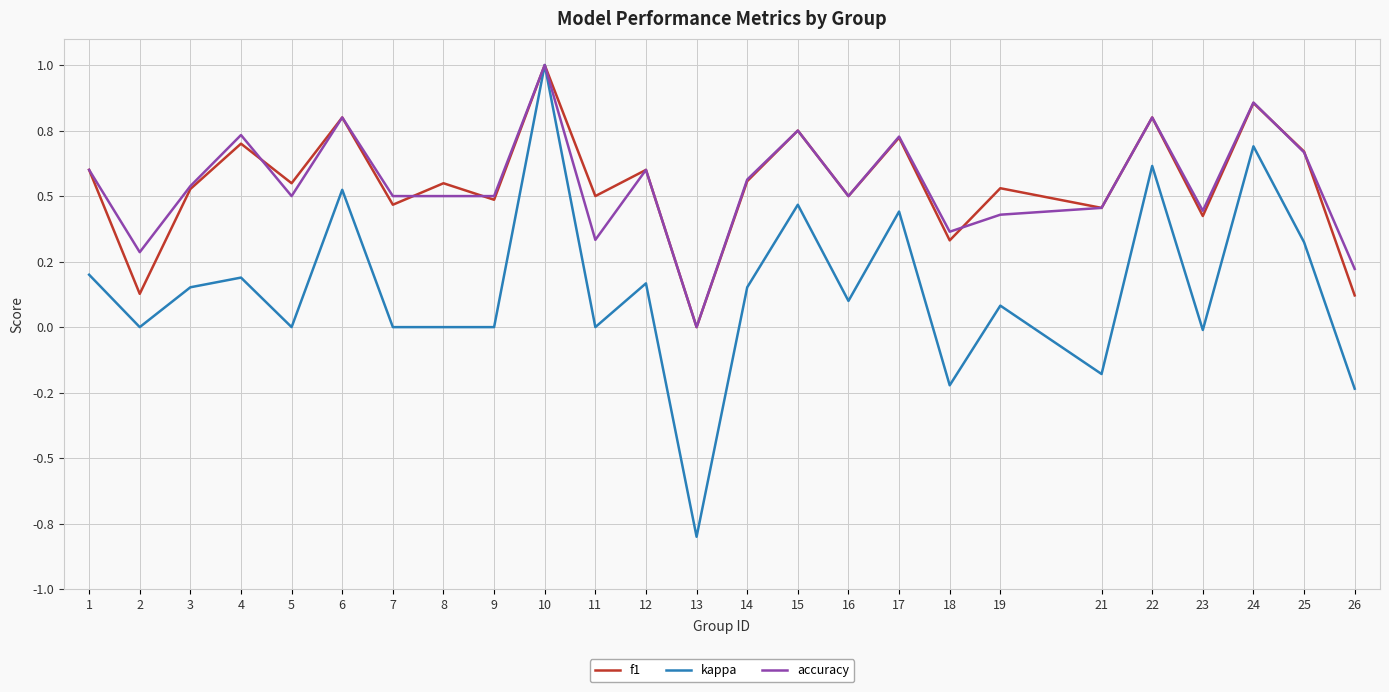

Reading right to left, extract all data points from this chart.

f1: 0.1	0.7	0.9	0.4	0.8	0.5	0.5	0.3	0.7	0.5	0.8	0.6	0.0	0.6	0.5	1.0	0.5	0.5	0.5	0.8	0.5	0.7	0.5	0.1	0.6
kappa: -0.2	0.3	0.7	-0.0	0.6	-0.2	0.1	-0.2	0.4	0.1	0.5	0.2	-0.8	0.2	0.0	1.0	0.0	0.0	0.0	0.5	0.0	0.2	0.2	0.0	0.2
accuracy: 0.2	0.7	0.9	0.4	0.8	0.5	0.4	0.4	0.7	0.5	0.8	0.6	0.0	0.6	0.3	1.0	0.5	0.5	0.5	0.8	0.5	0.7	0.5	0.3	0.6